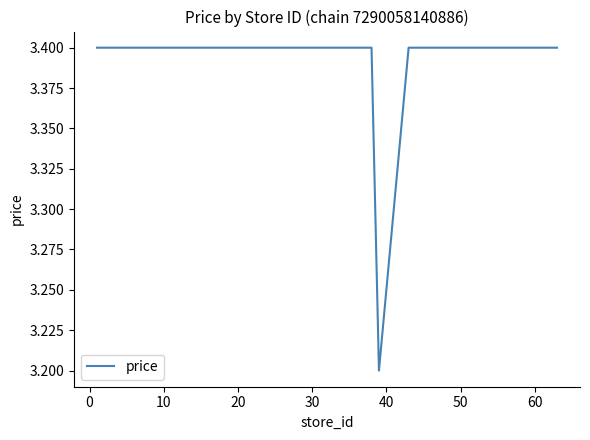

What is the smallest value displayed?

3.2